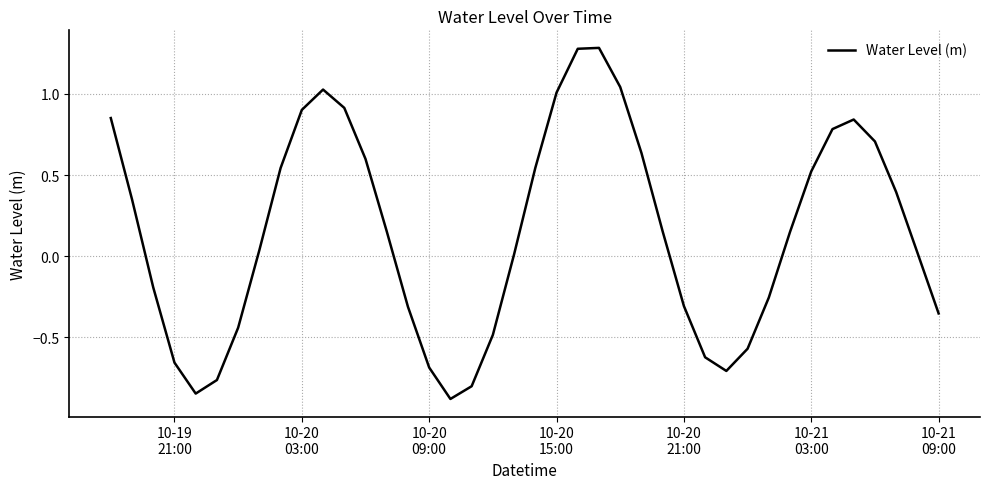

What is the difference between the maximum and minimum values?

2.2